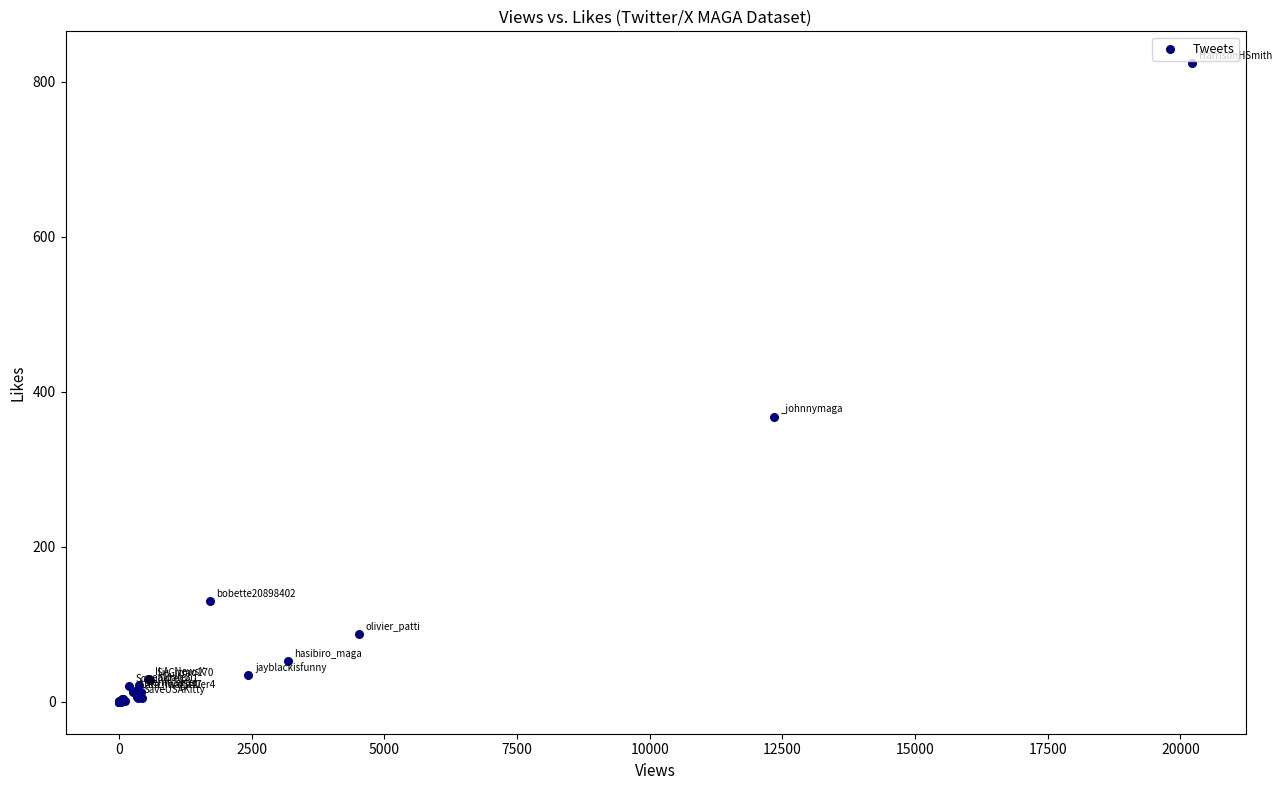

What Y value in the scatter plot is closest to 412?

368